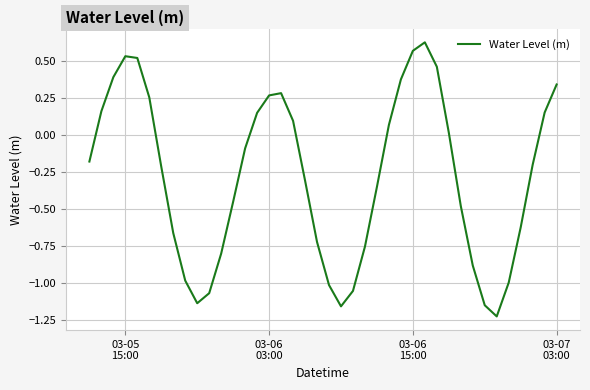

How many interior local peaks (higher than both neighbors) does the data have?

3